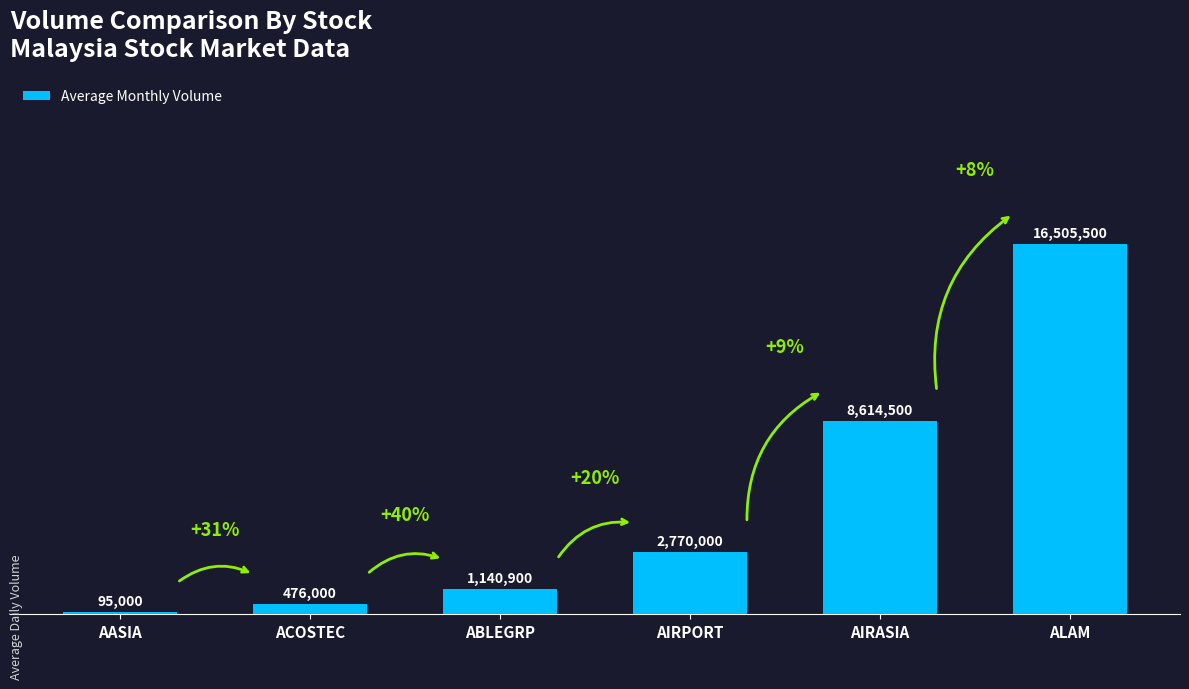

Rank the categories by value from lowest to highest.

AASIA, ACOSTEC, ABLEGRP, AIRPORT, AIRASIA, ALAM